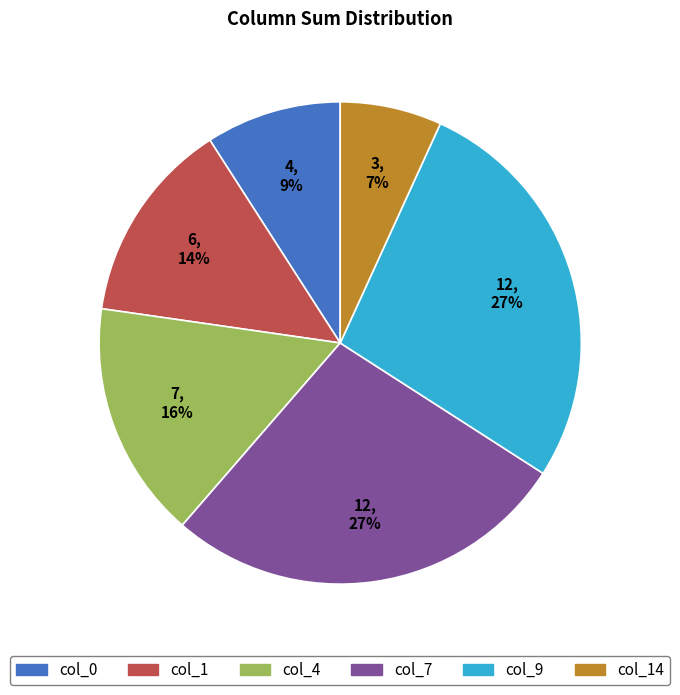

What is the smallest slice in the pie chart?

col_14